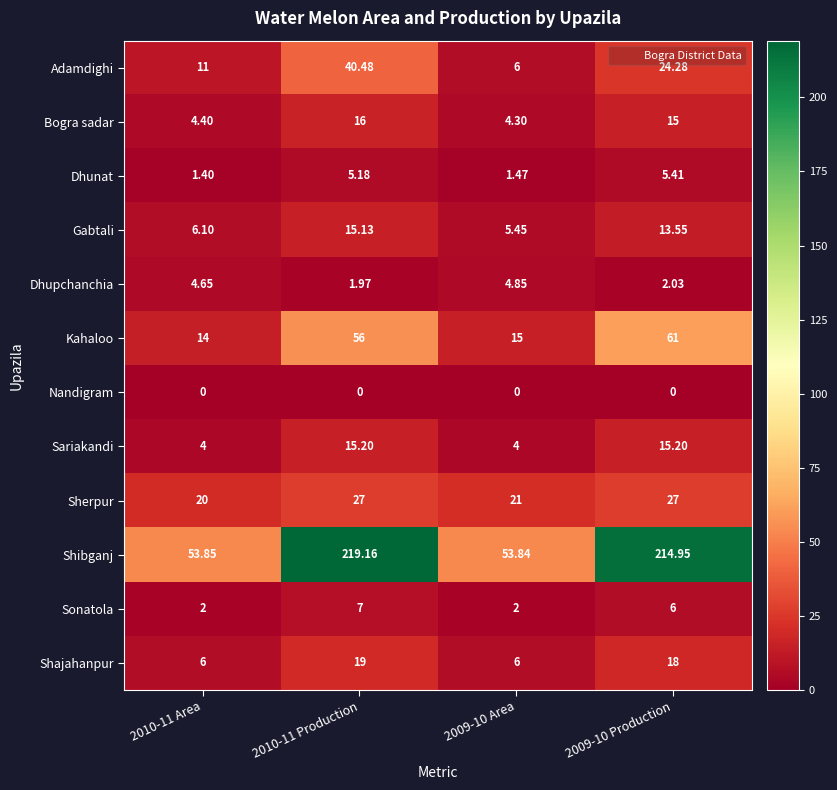

What is the total value across all series at 2009-10 Area?

123.9